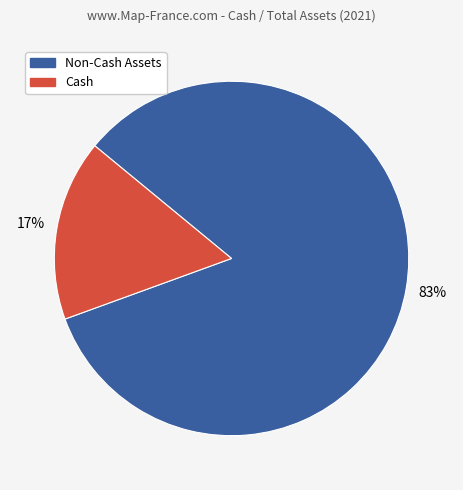

What is the majority slice?

Non-Cash Assets